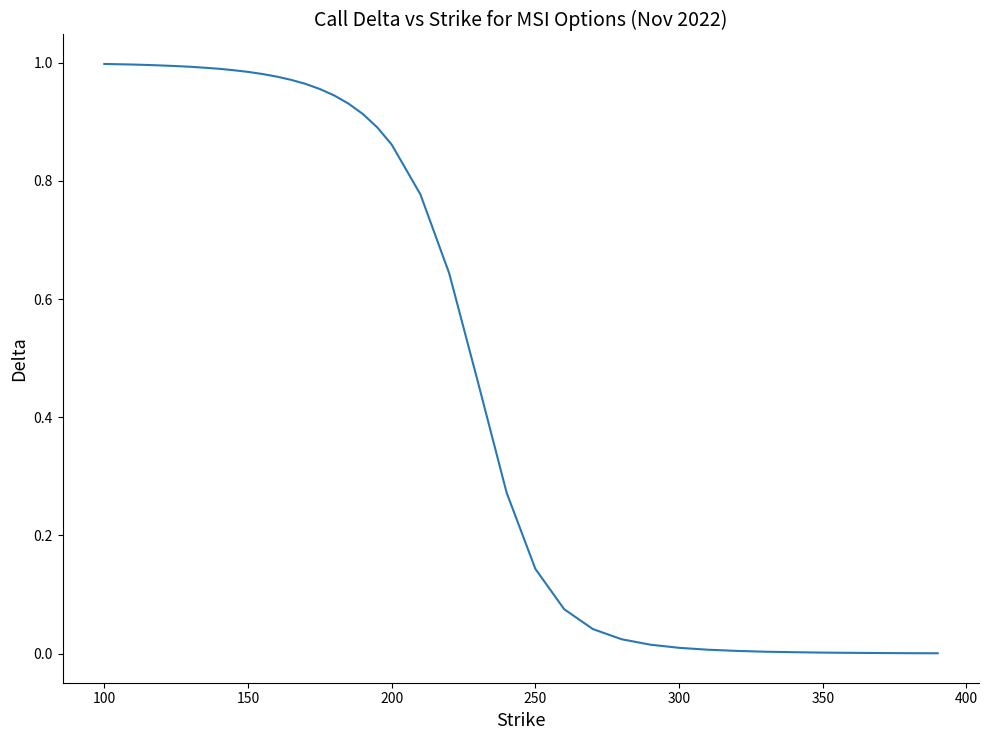

True or false: the data shows 1.5 at 100.

False